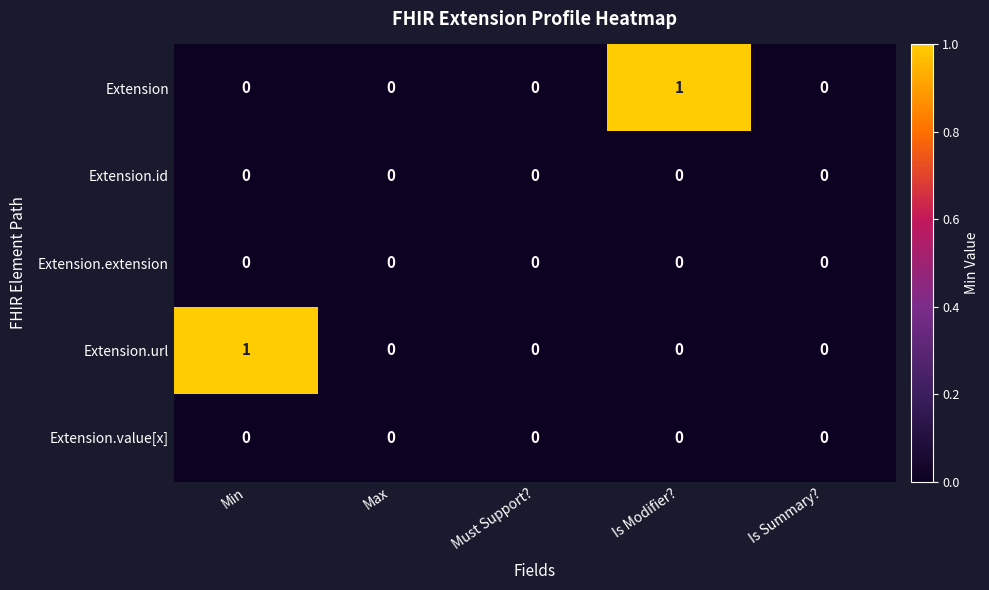

What is the spread (max minus min) of values at Is Modifier??

1